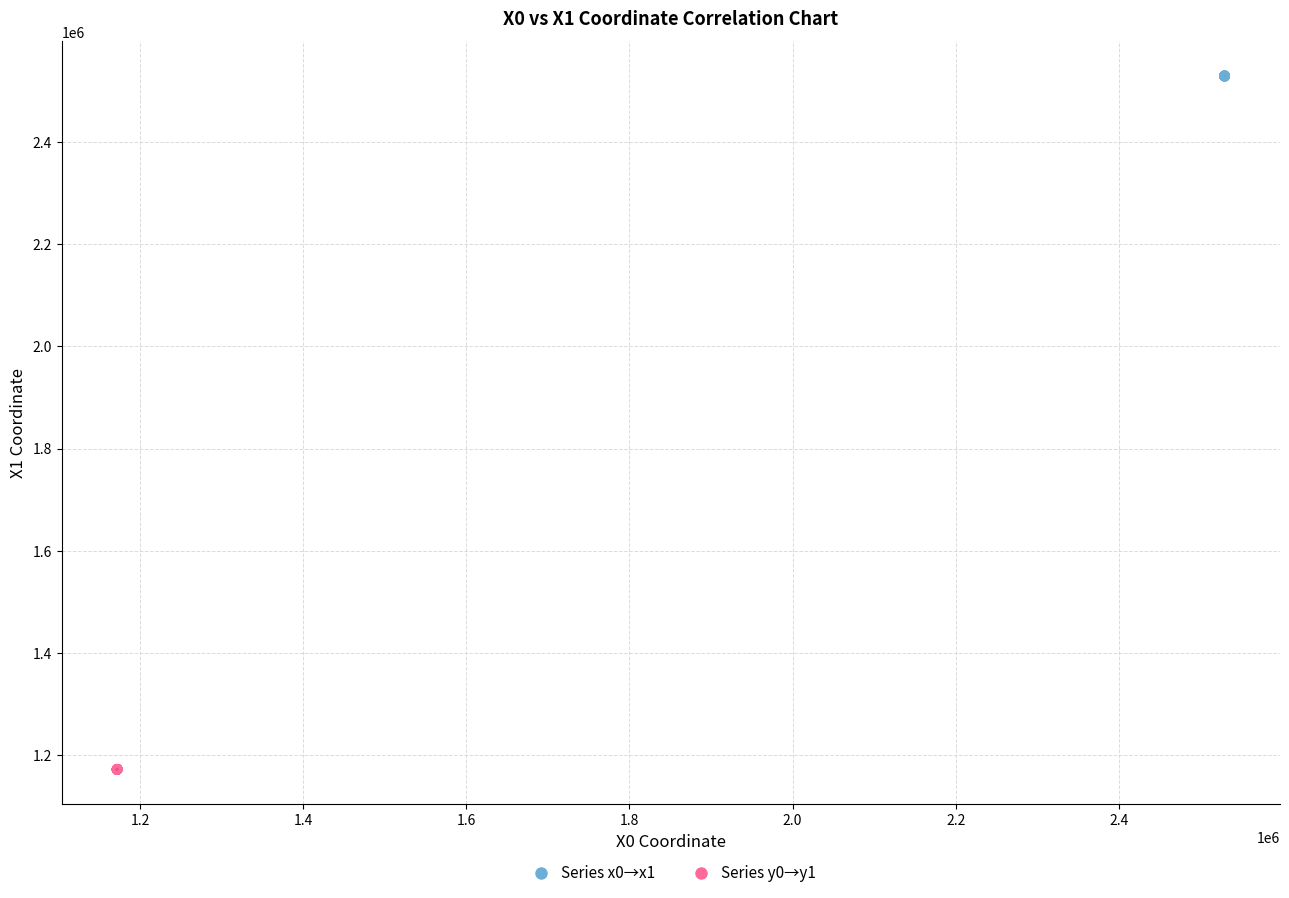

Which series reaches the minimum Y coordinate?

Series y0→y1